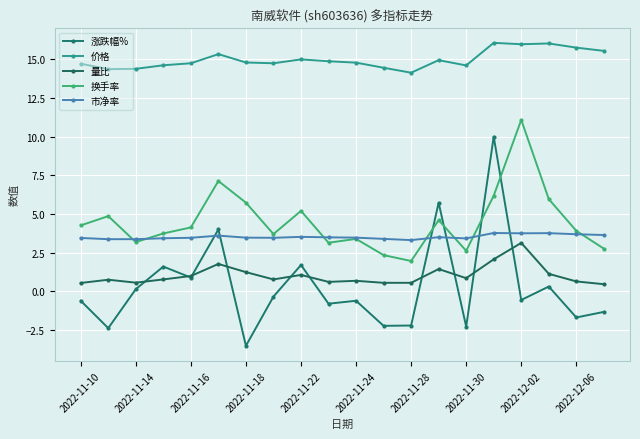

Is this an area chart (filled region under the line)?

No